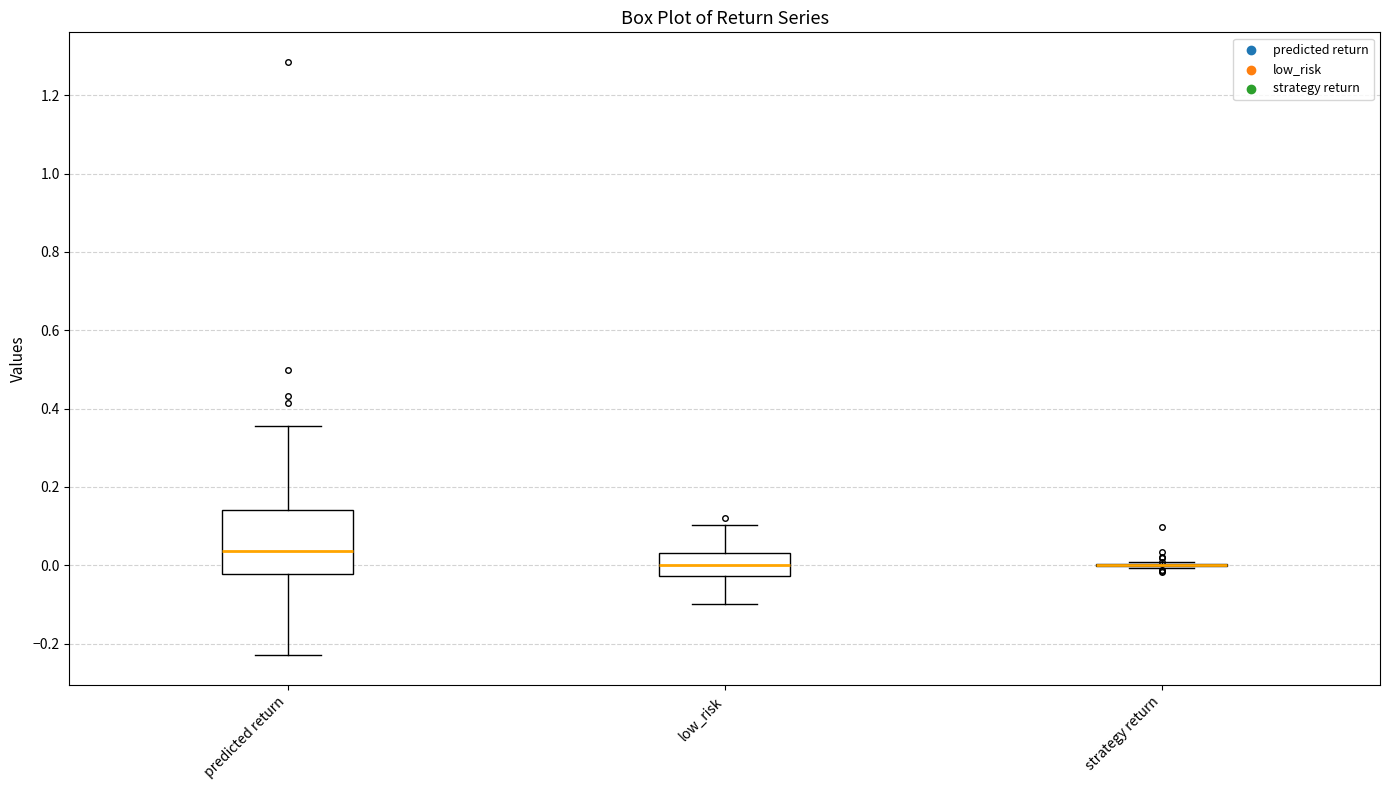

Reading left to right, read every box against the y-axis: the position of its median line, the range the box covers, and the ends of its whiskers. The values are not printed on the chart, so give them approximately, as read against the axis.

predicted return: median 0.04, box -0.02 to 0.14, whiskers -0.22 to 0.36
low_risk: median 0.00, box -0.02 to 0.04, whiskers -0.10 to 0.10
strategy return: box collapsed to a line at 0.00, whiskers 0.00 to 0.00